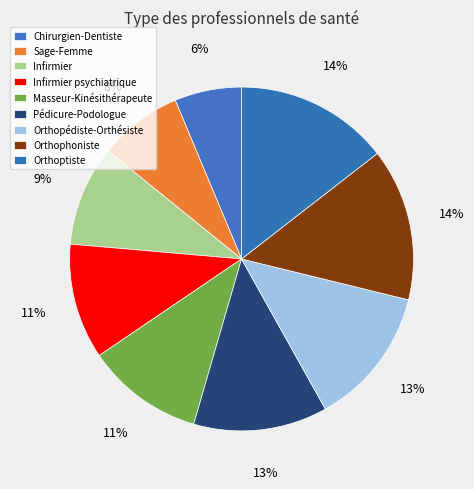

What percentage is the Orthopédiste-Orthésiste slice, to the nearest percent?

13%